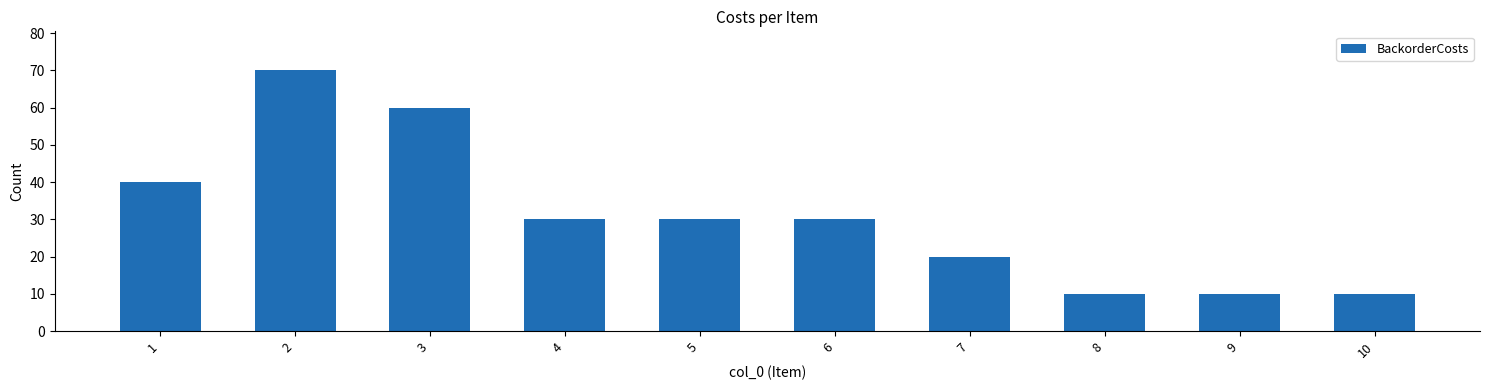

What is the value of the 9th bar from the left?

10